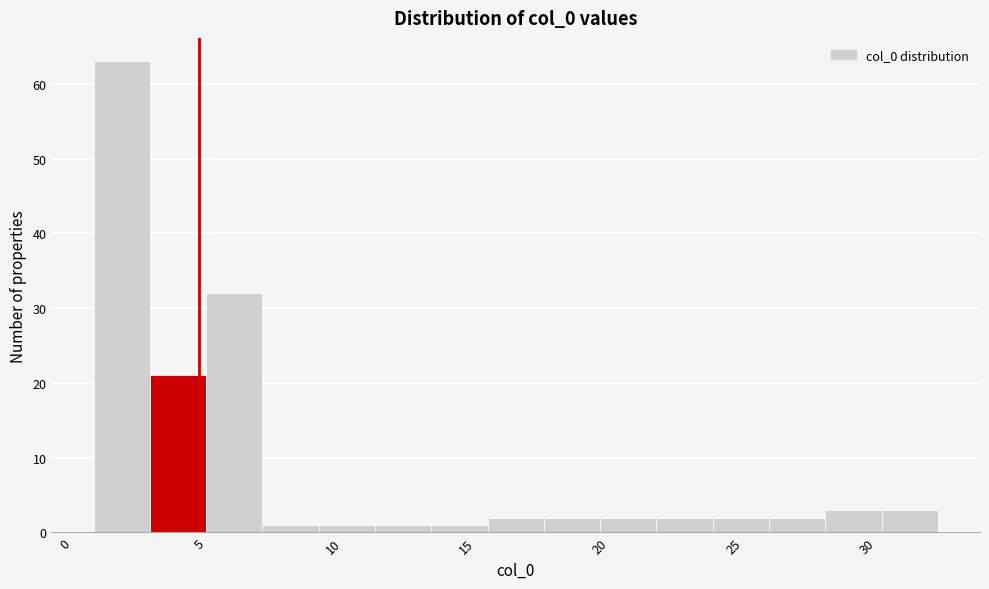

Reading left to right, transcribe this chart: for each bar, give the range it covers on the x-axis and its height. Neither the bar edges nor the heights are printed on the chart, so give them approximately, as read against the axes.

1.0 to 3.0: 63
3.0 to 5.5: 21
5.5 to 7.5: 32
7.5 to 9.5: 1
9.5 to 11.5: 1
11.5 to 13.5: 1
13.5 to 16.0: 1
16.0 to 18.0: 2
18.0 to 20.0: 2
20.0 to 22.0: 2
22.0 to 24.0: 2
24.0 to 26.5: 2
26.5 to 28.5: 2
28.5 to 30.5: 3
30.5 to 32.5: 3